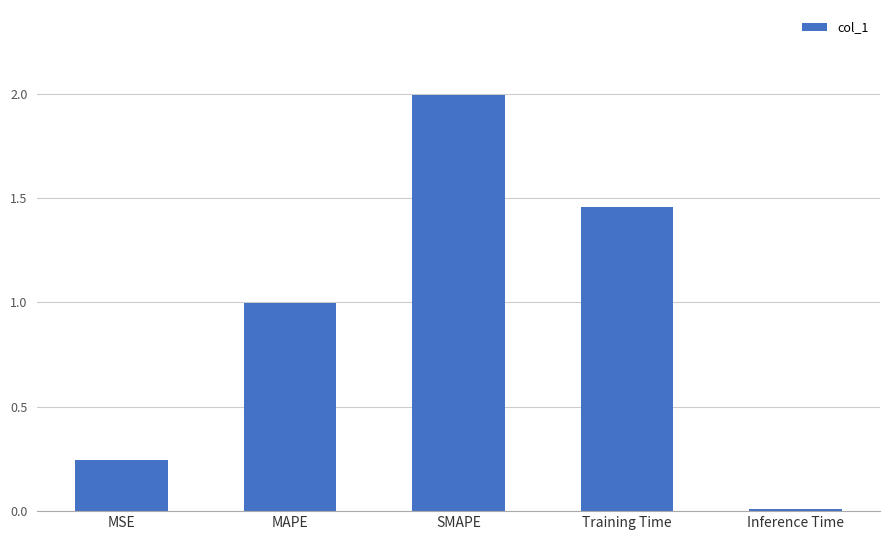

What is the sum of the values at SMAPE and Inference Time?

2.0